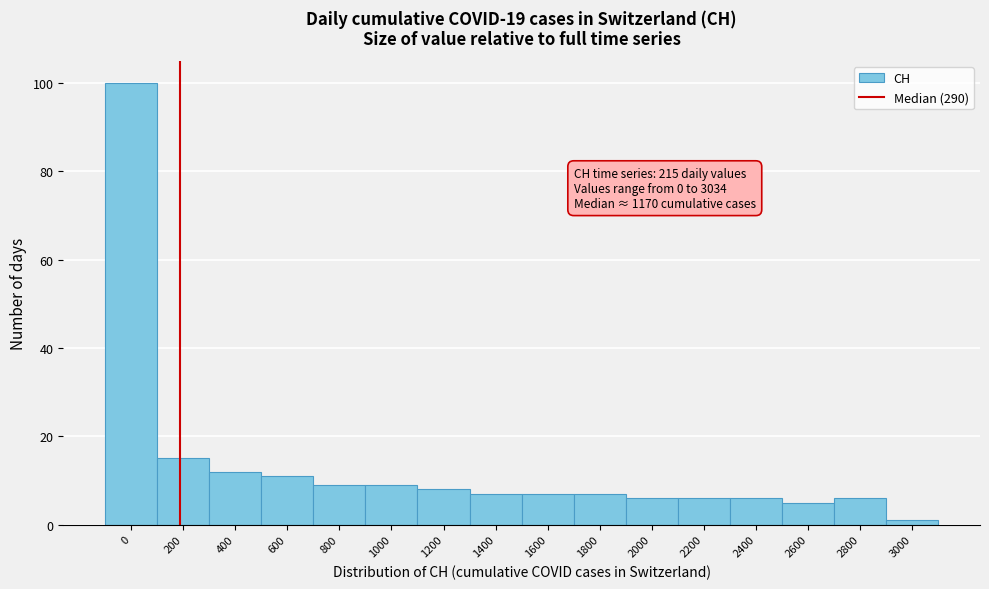

Reading left to right, transcribe all the data shown in this chart.

100	15	12	11	9	9	8	7	7	7	6	6	6	5	6	1